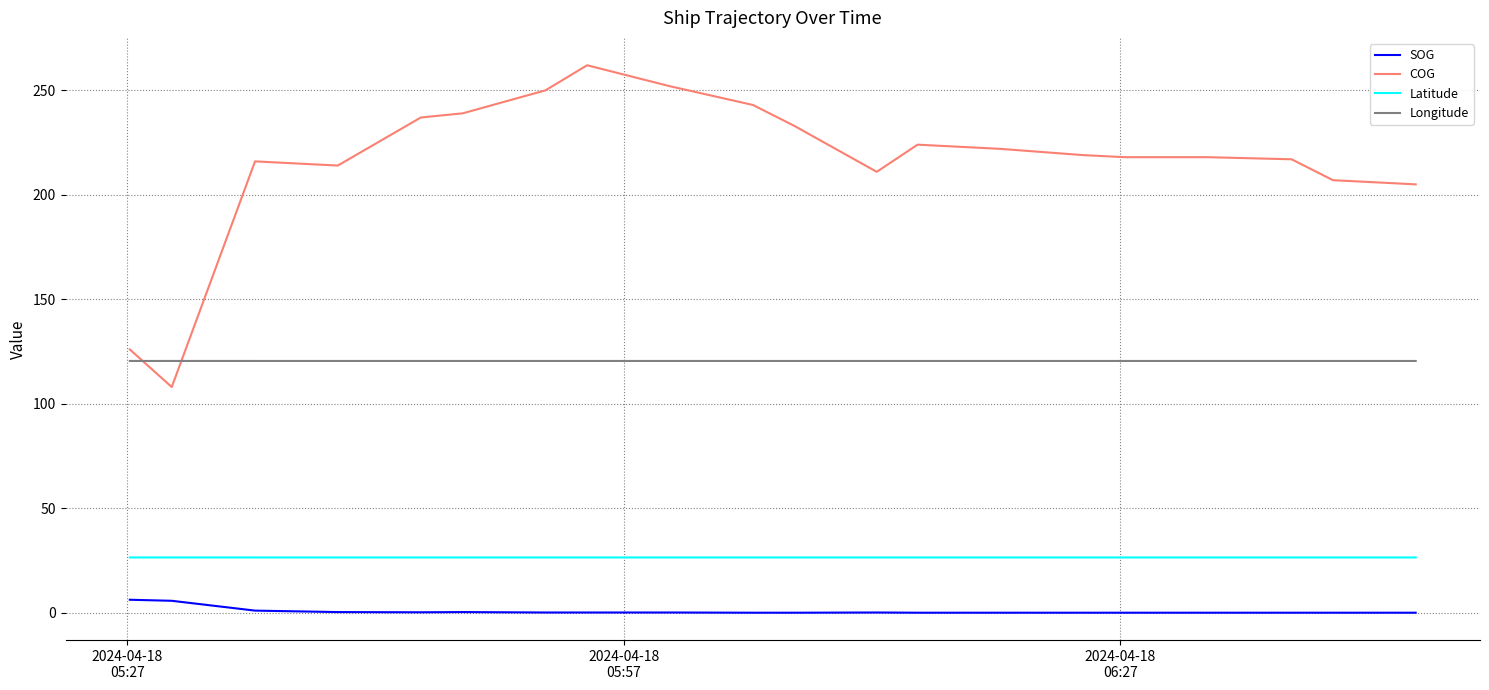

Which series has the widest spread of values?

COG